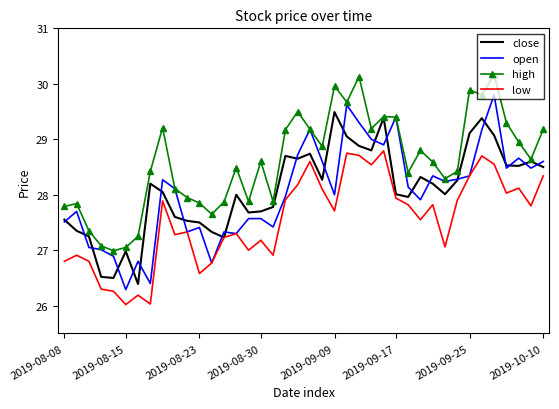

Which series has the largest total across all categories?

high